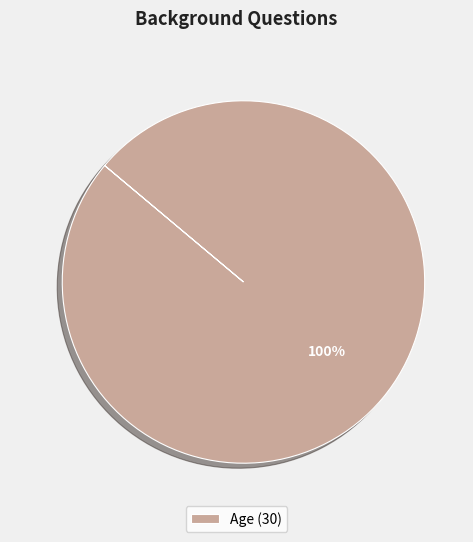

Rank the categories by value from highest to lowest.

Age (30)